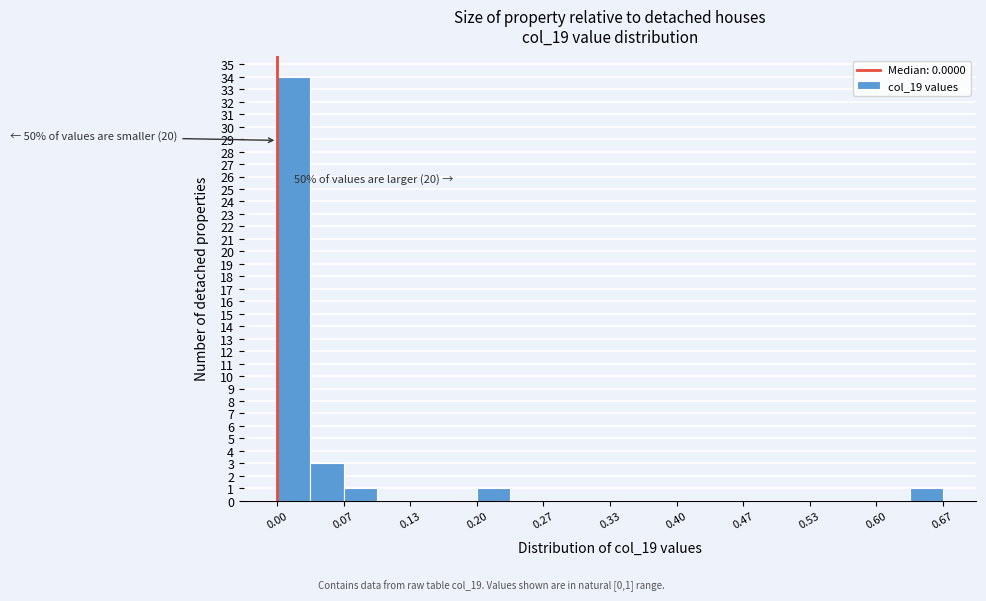

Around what value on the x-axis is the tallest bar? Give the approximate position of its centre, as read against the axis.

0.02